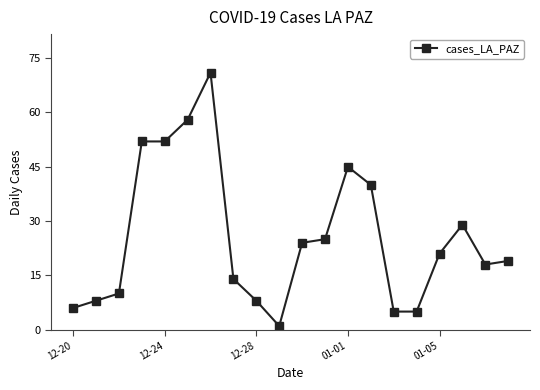

What is the value of the 10th point from the left?

1